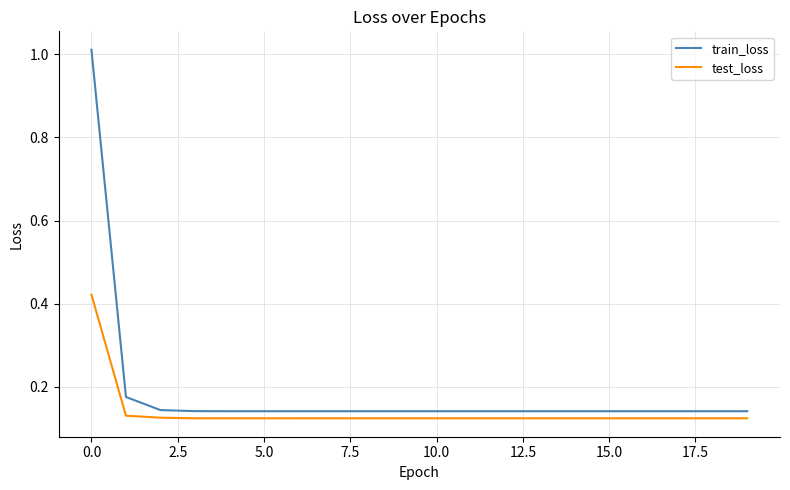

Is this an area chart (filled region under the line)?

No